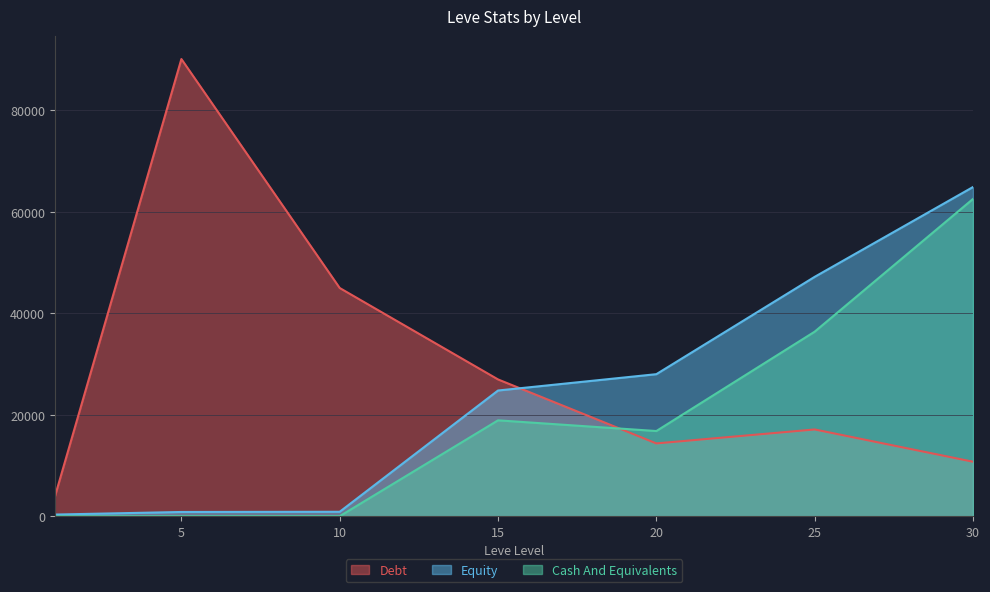

Which category has the highest value across all series?

5